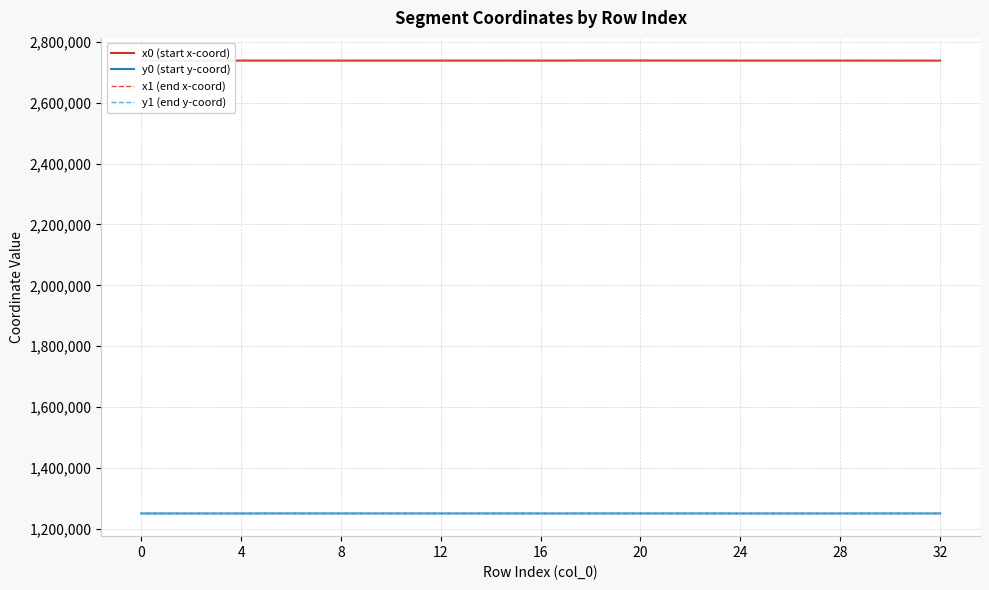

What is the highest value of the y0 (start y-coord) series?

1250187.3